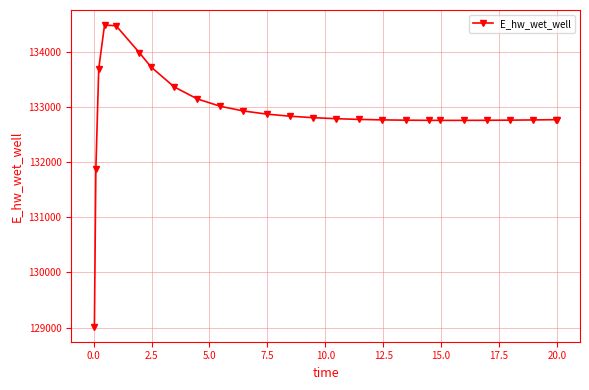

What is the value of the 7th point from the left?

133725.1